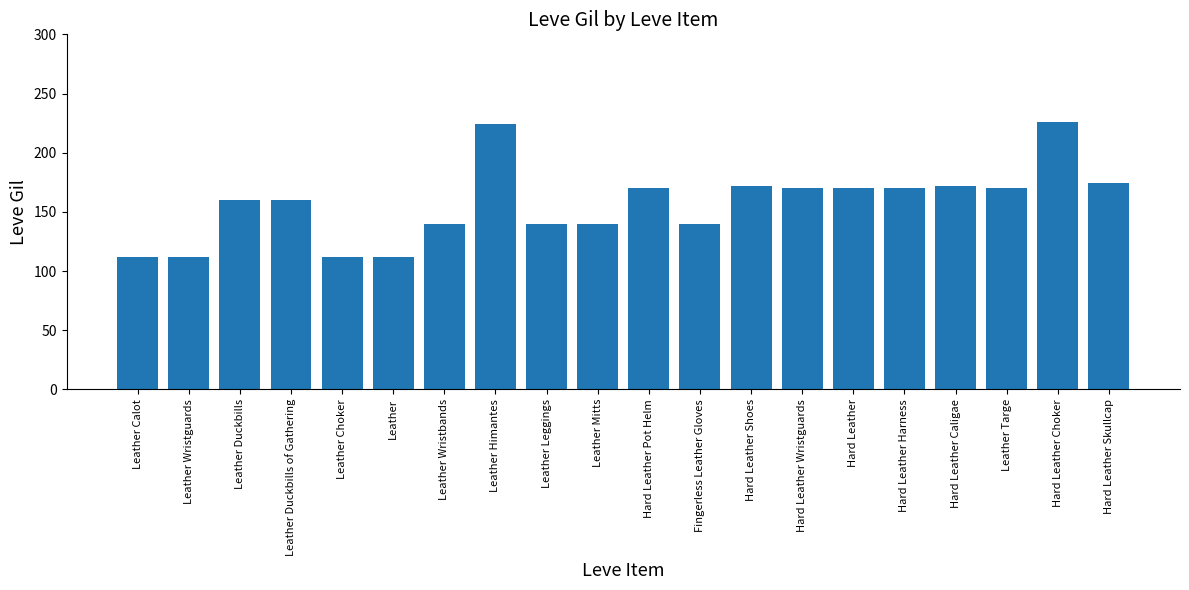

Where does the data first go above 170?

Leather Himantes